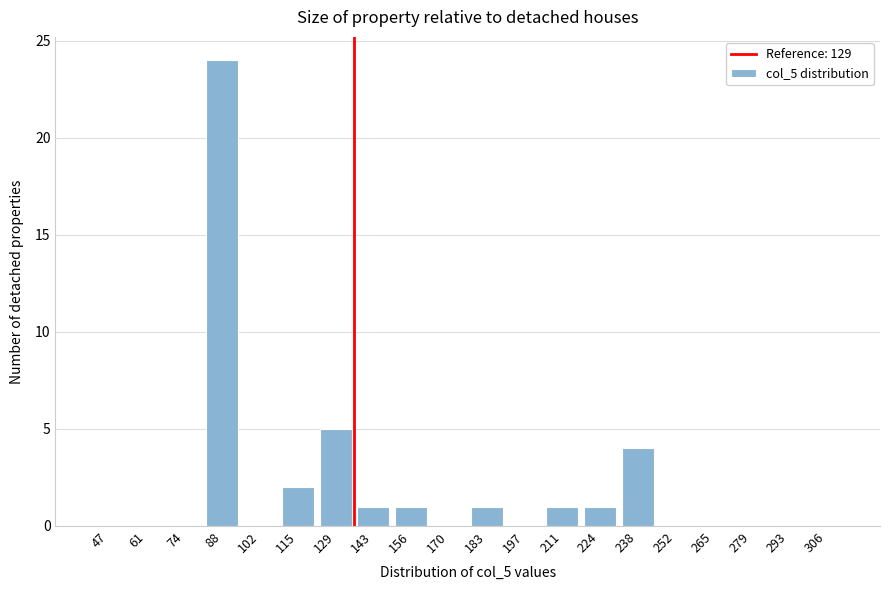

Reading left to right, extract all data points from this chart.

47=0	61=0	74=0	88=24	102=0	115=2	129=5	143=1	156=1	170=0	183=1	197=0	211=1	224=1	238=4	252=0	265=0	279=0	293=0	306=0